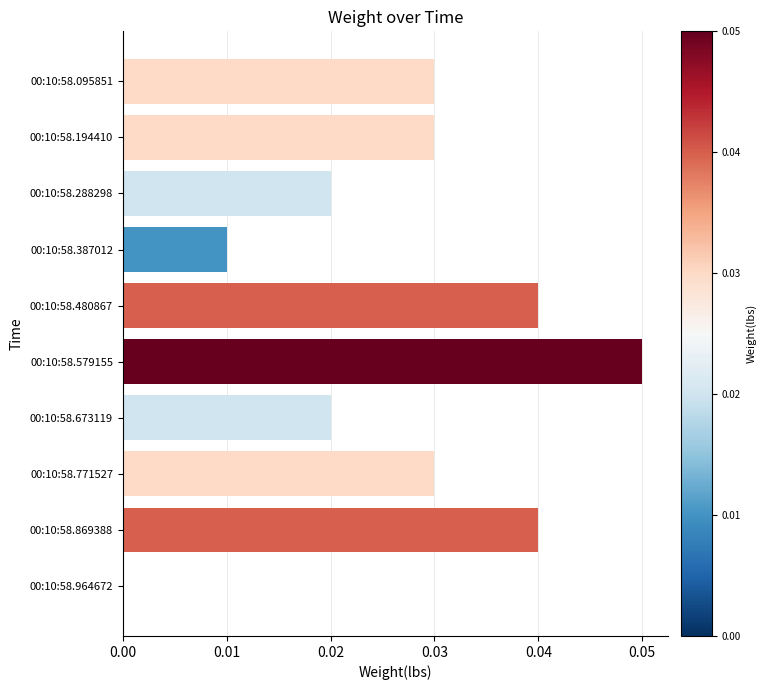

Is it true that the value at 00:10:58.771527 is 0.1?

False